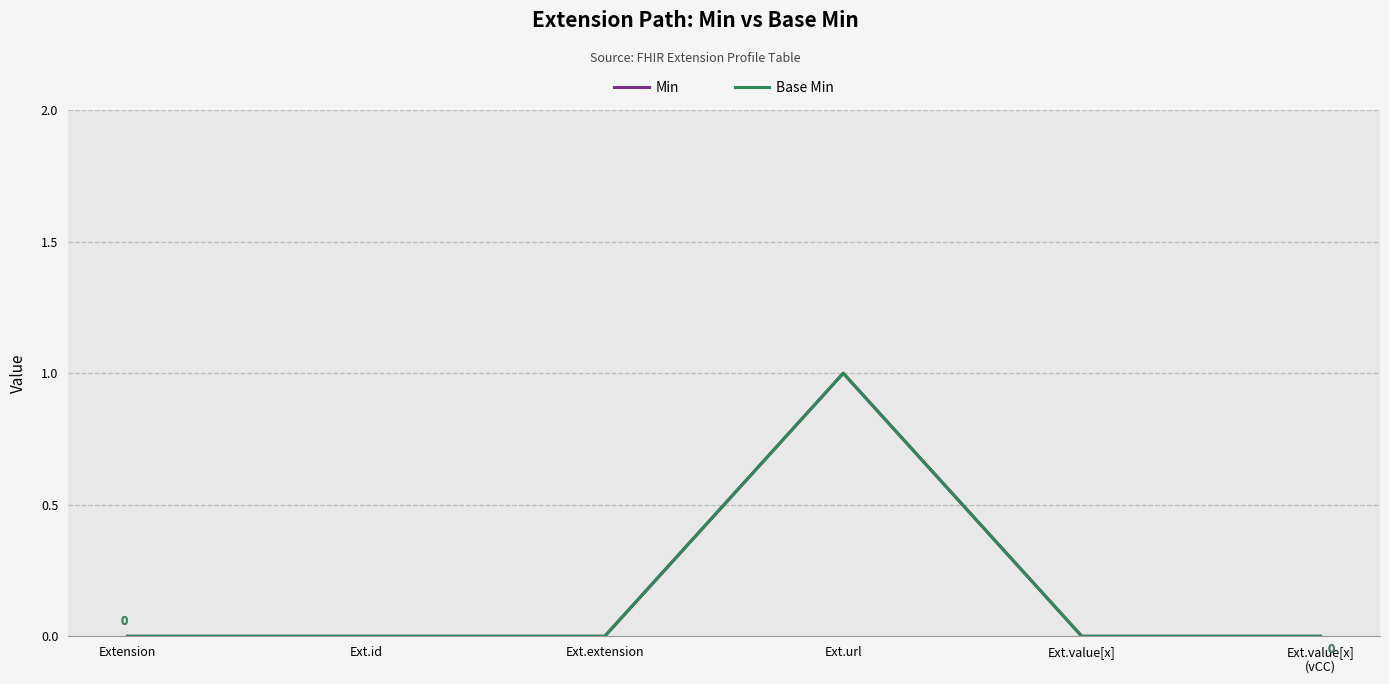

Does the chart have visible grid lines?

Yes